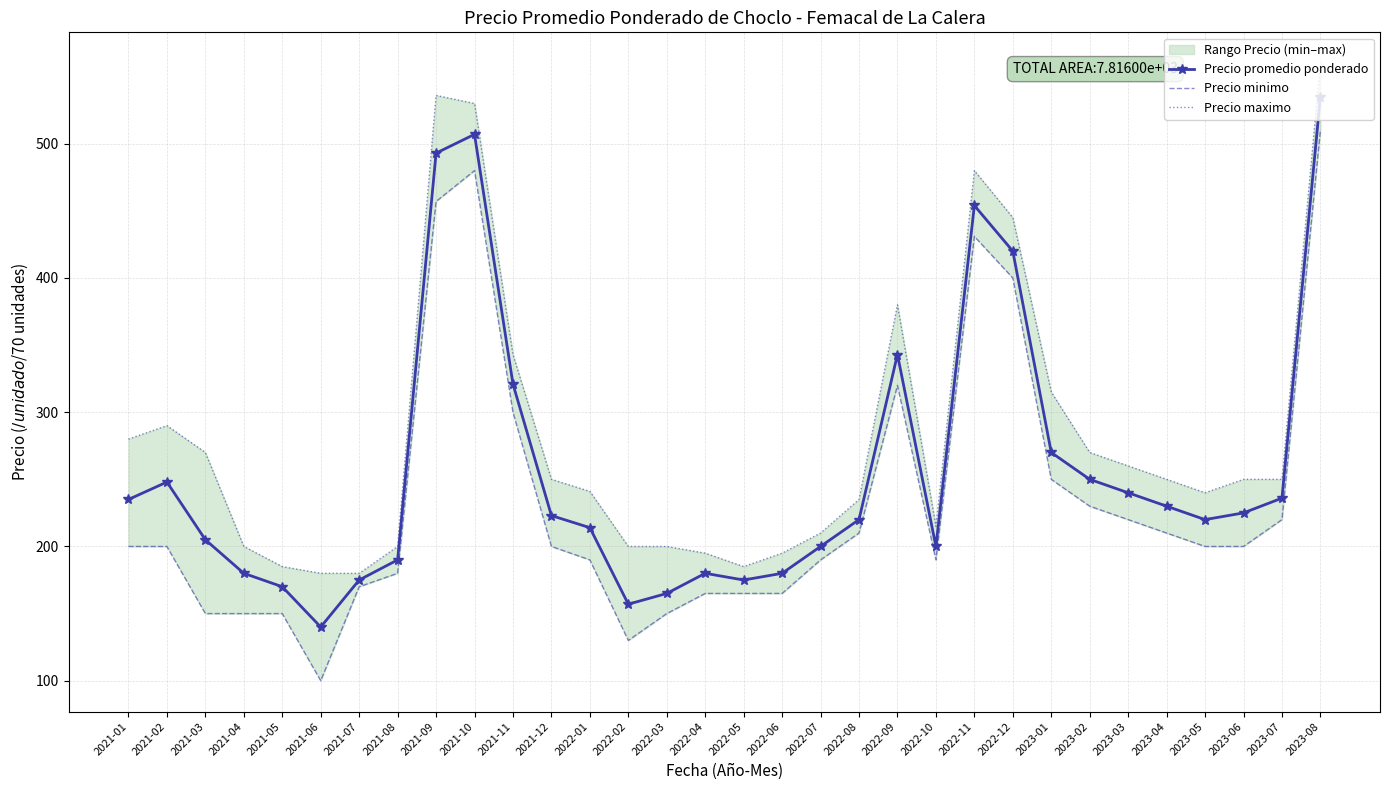

Is it true that Precio minimo equals 87 at 2022-10?

False